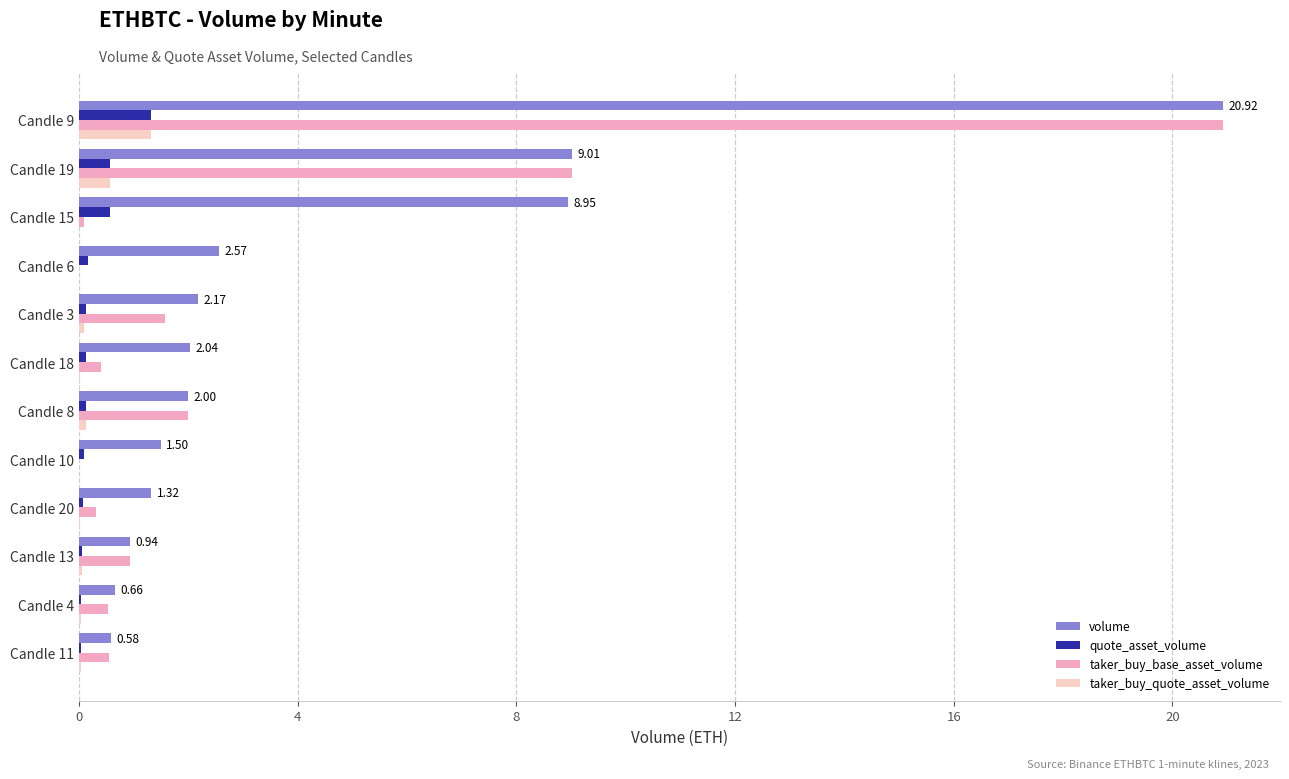

At which category is the sum across all series the highest?

Candle 9